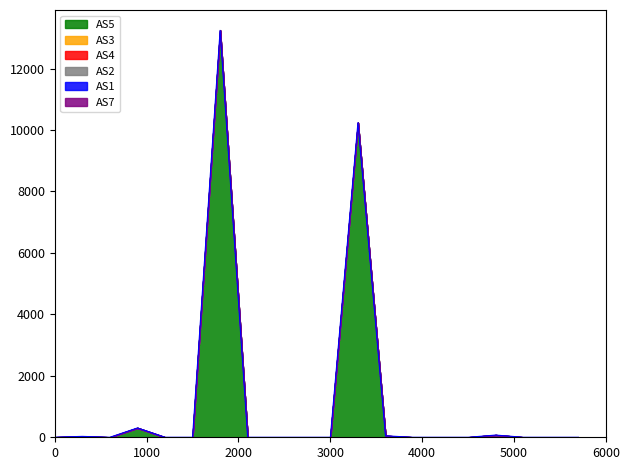

Is it true that AS4 equals -0.5 at SuccuBot?

False